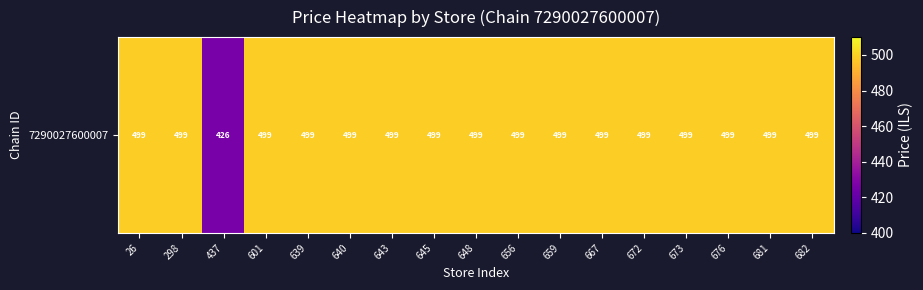

True or false: the data shows 499.0 at 656.

True